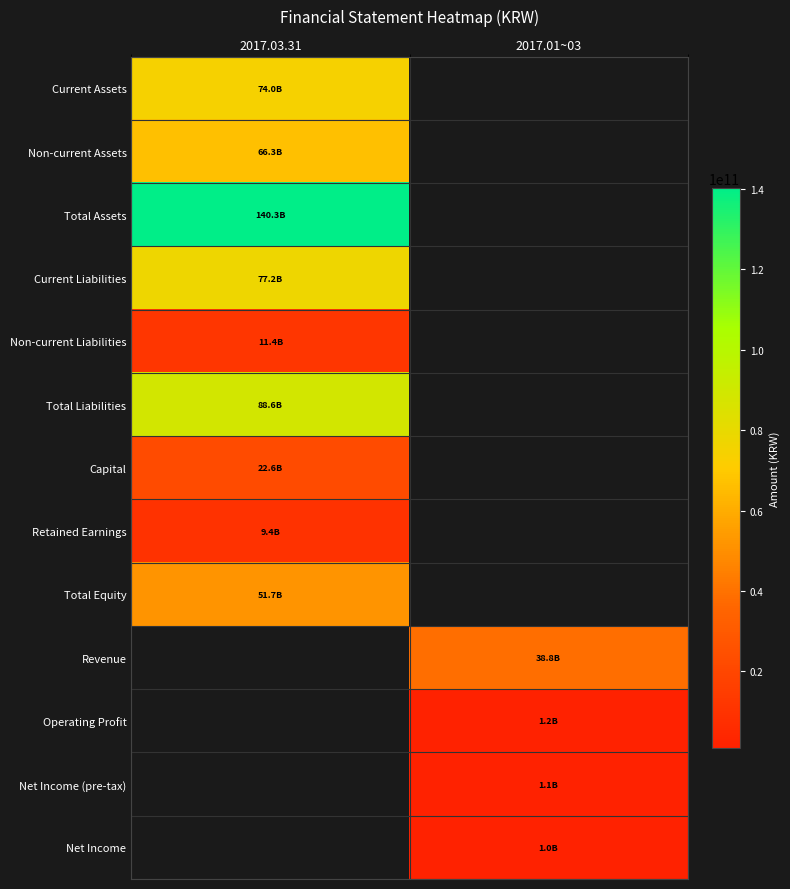

At how many categories does at least one series exceed 94947916645?

1